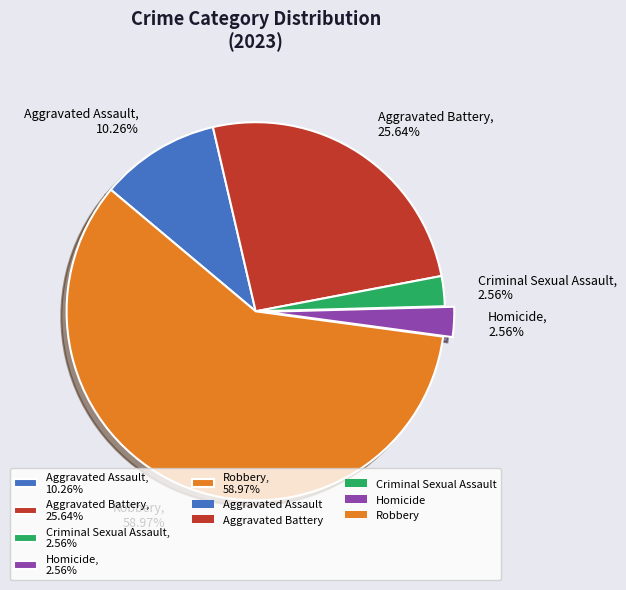

Between Homicide, 2.56% and Aggravated Battery, 25.64%, which is larger?

Aggravated Battery, 25.64%